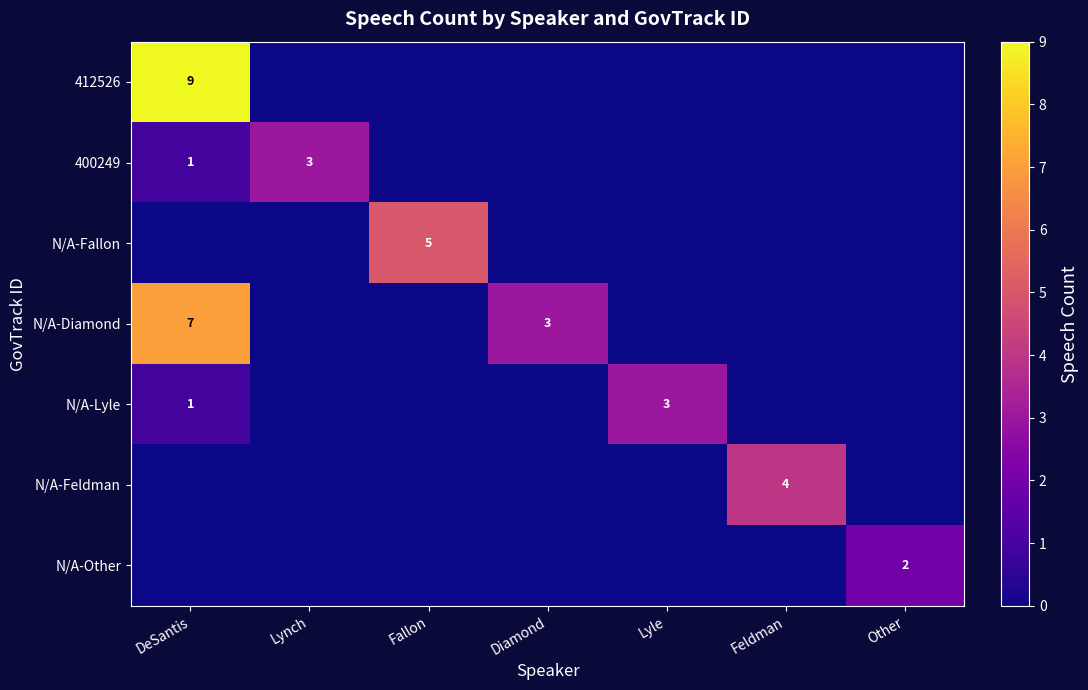

What is the difference between the highest and lowest values at Lynch?

3